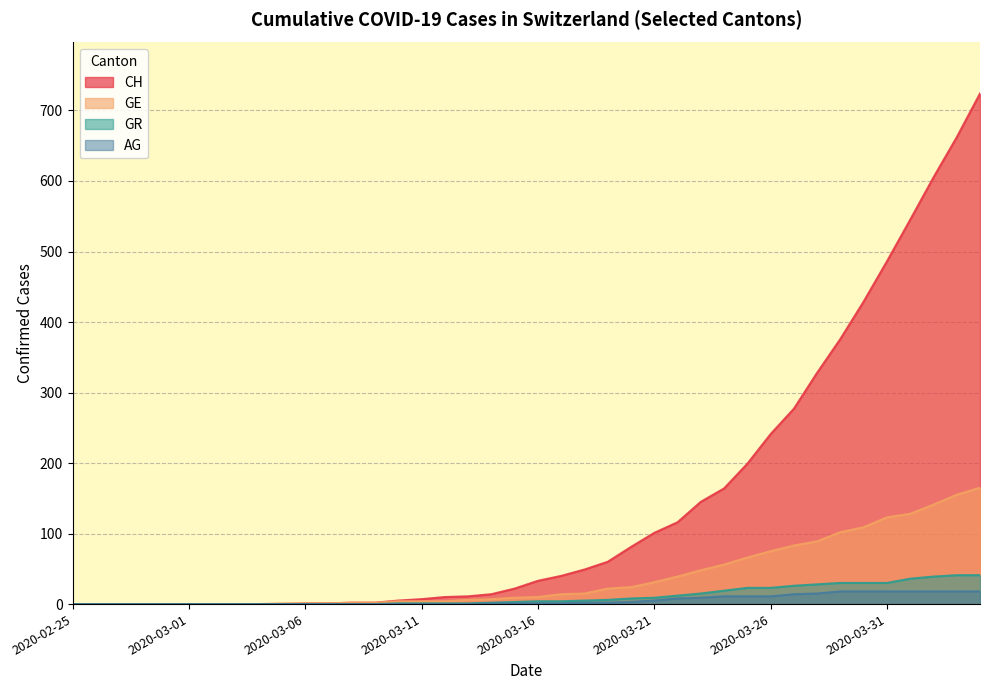

The GR series shows 0 at 2020-03-04. True or false?

True